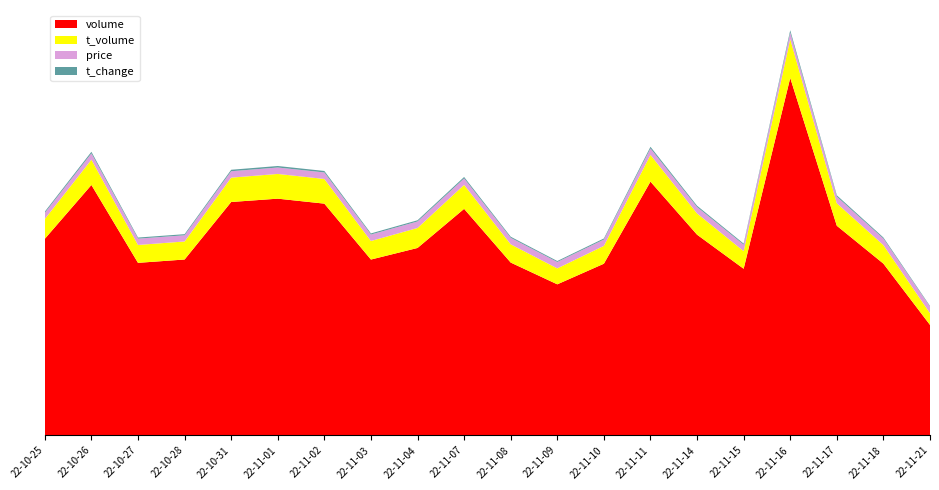

Reading left to right, what are all the values shown in this chart?

volume: 2022-10-25=321969.0	2022-10-26=410179.0	2022-10-27=282583.0	2022-10-28=288043.0	2022-10-31=382300.0	2022-11-01=387755.0	2022-11-02=379609.0	2022-11-03=287978.0	2022-11-04=306968.0	2022-11-07=371048.0	2022-11-08=283044.0	2022-11-09=247370.0	2022-11-10=281153.0	2022-11-11=415684.0	2022-11-14=328722.0	2022-11-15=272891.0	2022-11-16=585613.0	2022-11-17=343342.0	2022-11-18=281265.0	2022-11-21=180860.0
t_volume: 2022-10-25=32469.0	2022-10-26=41484.0	2022-10-27=29308.0	2022-10-28=29549.0	2022-10-31=39914.0	2022-11-01=40518.0	2022-11-02=40447.0	2022-11-03=30396.0	2022-11-04=32733.0	2022-11-07=39332.0	2022-11-08=29930.0	2022-11-09=26132.0	2022-11-10=29255.0	2022-11-11=43837.0	2022-11-14=34839.0	2022-11-15=28850.0	2022-11-16=63573.0	2022-11-17=36872.0	2022-11-18=30375.0	2022-11-21=19249.0
price: 2022-10-25=10.1	2022-10-26=10.3	2022-10-27=10.3	2022-10-28=10.1	2022-10-31=10.5	2022-11-01=10.5	2022-11-02=10.7	2022-11-03=10.6	2022-11-04=10.7	2022-11-07=10.6	2022-11-08=10.6	2022-11-09=10.5	2022-11-10=10.3	2022-11-11=10.6	2022-11-14=10.5	2022-11-15=10.6	2022-11-16=10.8	2022-11-17=10.9	2022-11-18=10.7	2022-11-21=10.7
t_change: 2022-10-25=2.0	2022-10-26=2.6	2022-10-27=1.8	2022-10-28=1.8	2022-10-31=2.4	2022-11-01=2.5	2022-11-02=2.4	2022-11-03=1.8	2022-11-04=1.9	2022-11-07=2.4	2022-11-08=1.8	2022-11-09=1.6	2022-11-10=1.8	2022-11-11=2.6	2022-11-14=2.1	2022-11-15=1.7	2022-11-16=3.7	2022-11-17=2.2	2022-11-18=1.8	2022-11-21=1.1